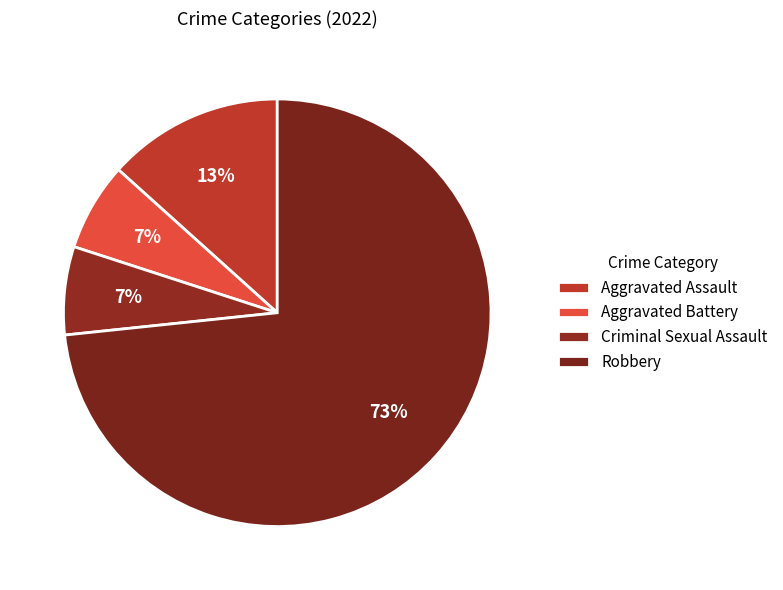

Does any single category account for the majority?

Yes